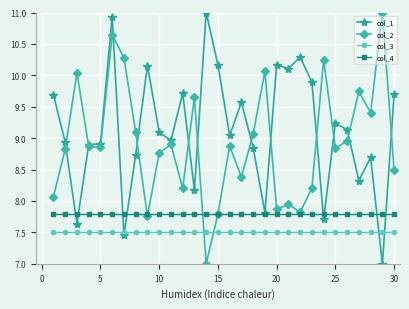

How many intersections are there between col_3 and col_2?

2